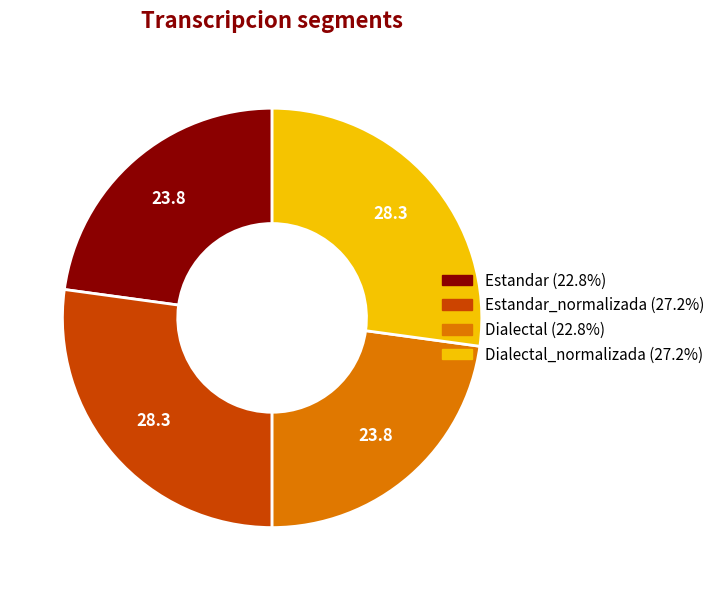

Does any single category account for the majority?

No